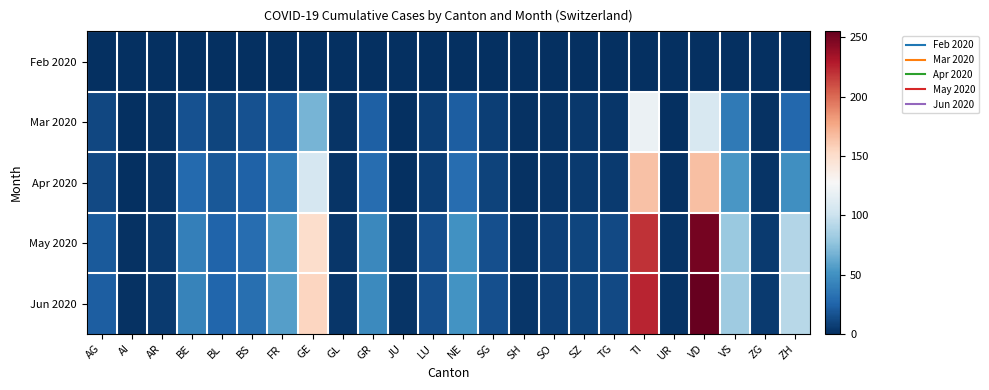

Reading left to right, list all the values displayed in this chart.

Feb 2020: AG=0	AI=0	AR=0	BE=0	BL=0	BS=0	FR=0	GE=0	GL=0	GR=0	JU=0	LU=0	NE=0	SG=0	SH=0	SO=0	SZ=0	TG=0	TI=0	UR=0	VD=0	VS=0	ZG=0	ZH=0
Mar 2020: AG=11	AI=0	AR=2	BE=16	BL=10	BS=16	FR=20	GE=68	GL=2	GR=23	JU=0	LU=7	NE=22	SG=7	SH=1	SO=2	SZ=4	TG=3	TI=120	UR=0	VD=107	VS=37	ZG=1	ZH=27
Apr 2020: AG=12	AI=0	AR=3	BE=28	BL=19	BS=24	FR=37	GE=106	GL=2	GR=30	JU=0	LU=7	NE=30	SG=9	SH=1	SO=3	SZ=5	TG=5	TI=165	UR=1	VD=166	VS=53	ZG=2	ZH=49
May 2020: AG=20	AI=1	AR=5	BE=40	BL=25	BS=30	FR=55	GE=150	GL=3	GR=45	JU=2	LU=15	NE=50	SG=15	SH=3	SO=8	SZ=10	TG=12	TI=220	UR=2	VD=250	VS=80	ZG=5	ZH=90
Jun 2020: AG=22	AI=1	AR=5	BE=42	BL=26	BS=31	FR=57	GE=155	GL=3	GR=46	JU=2	LU=15	NE=51	SG=15	SH=3	SO=8	SZ=10	TG=12	TI=225	UR=2	VD=255	VS=82	ZG=5	ZH=92